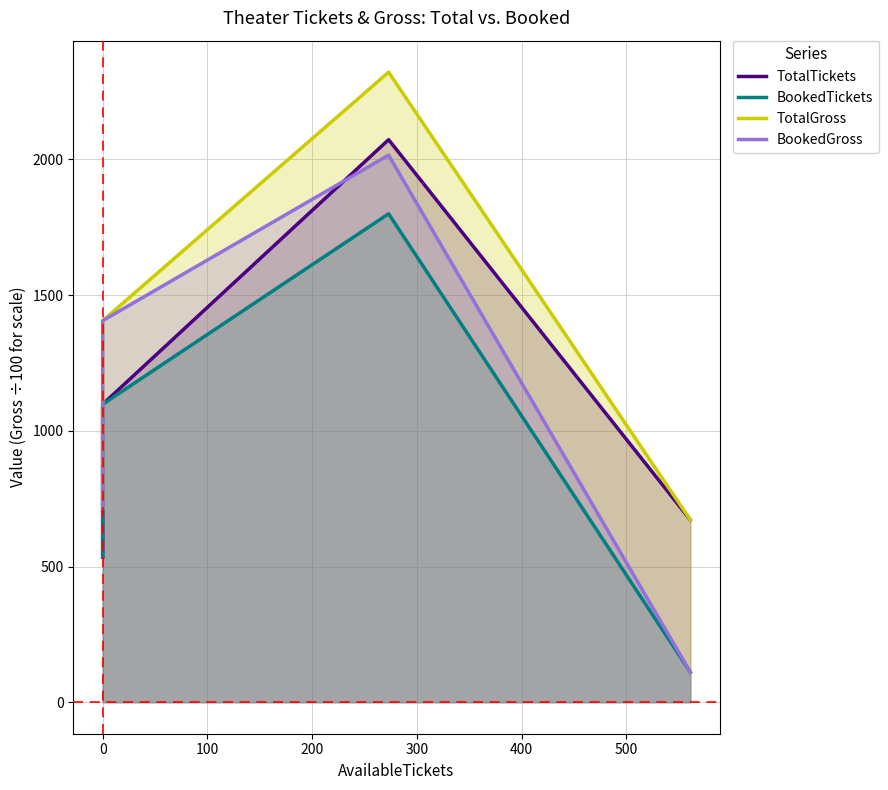

At how many categories does at least one series exceed 453?

4